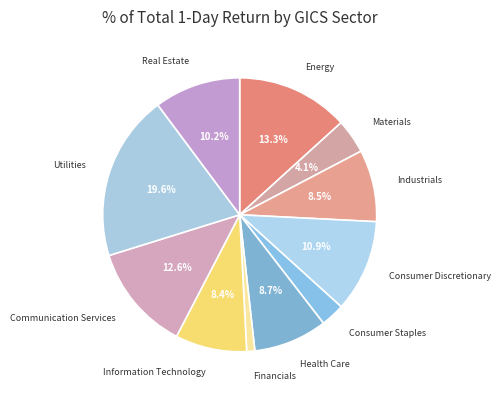

To the nearest percent, what is the average slice percentage?

9%